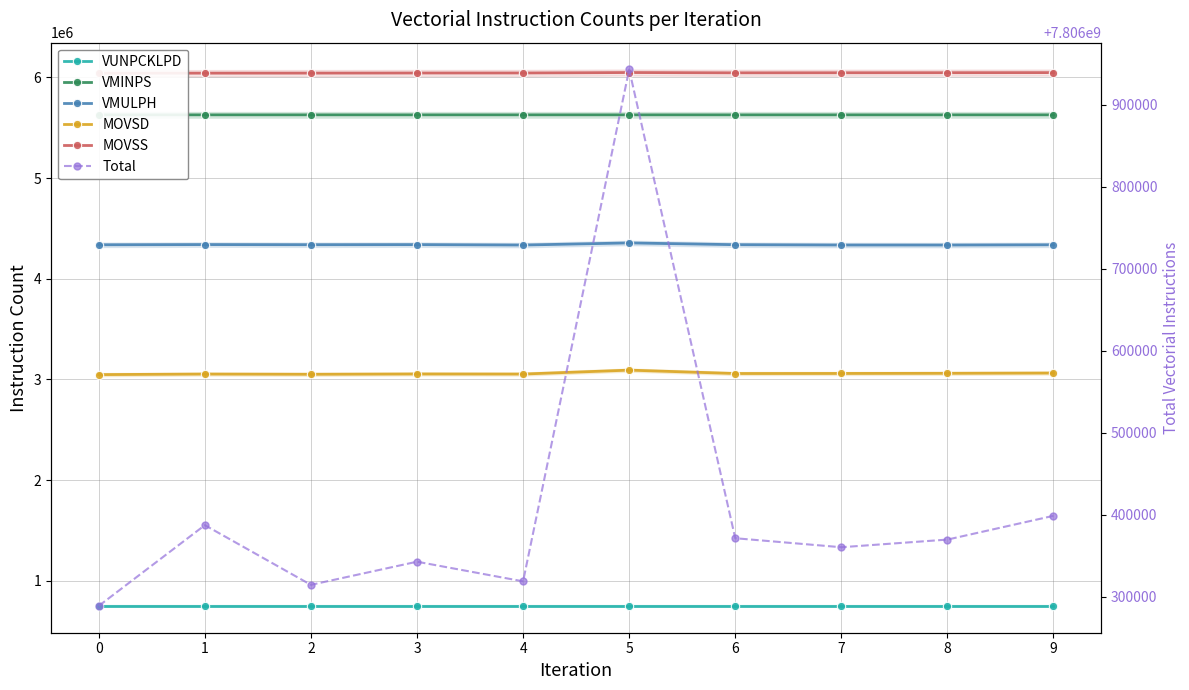

Where is the first local minimum for MOVSS?

6